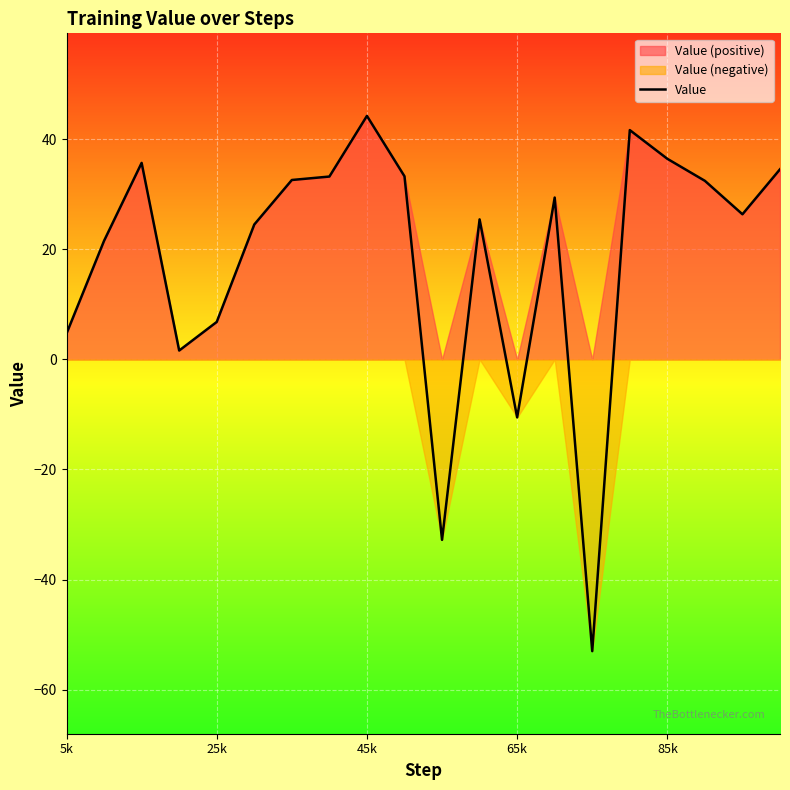

Reading left to right, list all the values displayed in this chart.

4.7	21.5	35.7	1.6	6.8	24.5	32.6	33.2	44.2	33.3	-32.8	25.4	-10.5	29.4	-53.0	41.7	36.4	32.4	26.4	34.5